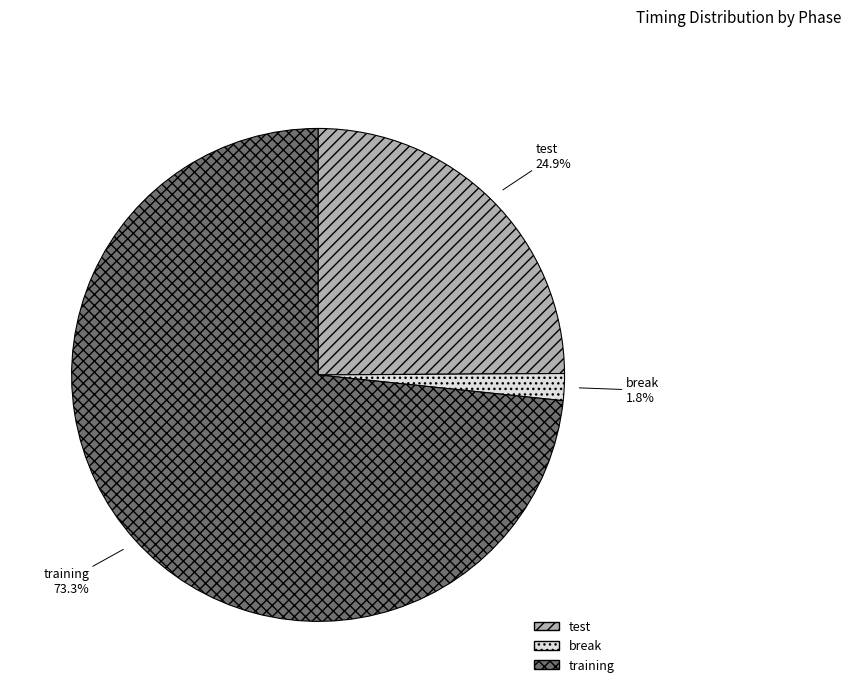

Rank the categories by value from highest to lowest.

training, test, break